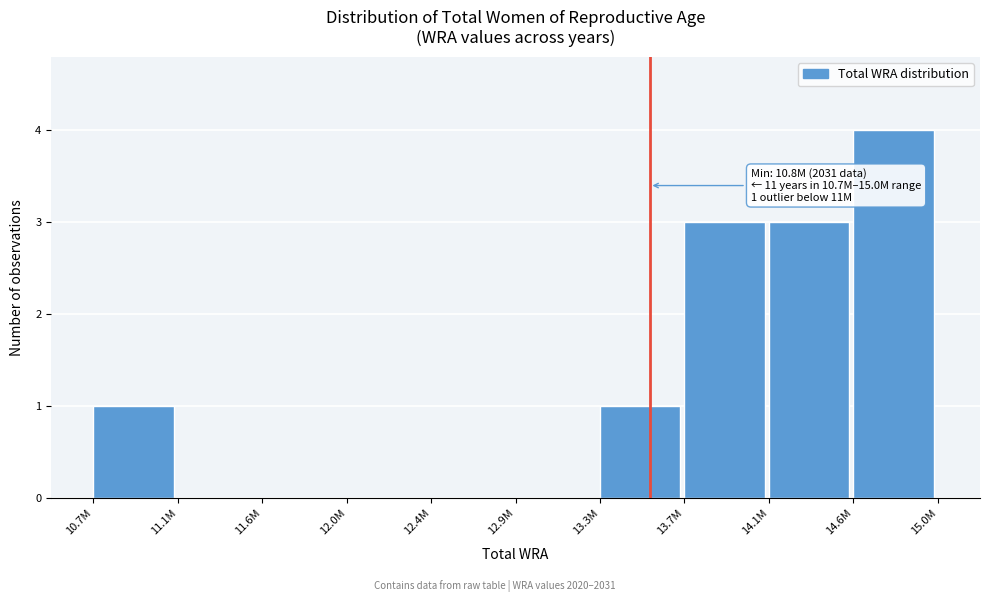

Reading left to right, extract all data points from this chart.

10.7M=1	11.1M=0	11.6M=0	12.0M=0	12.4M=0	12.9M=0	13.3M=1	13.7M=3	14.1M=3	14.6M=4